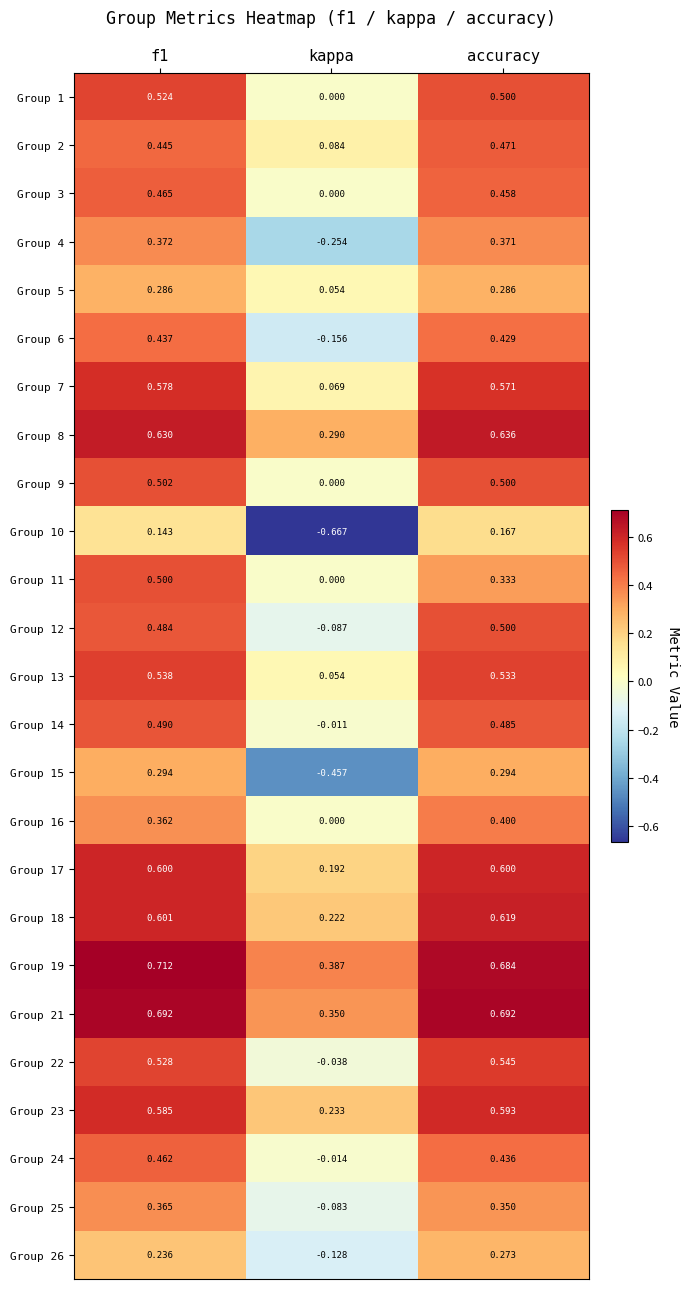

At which category does the chart reach its minimum across all series?

kappa